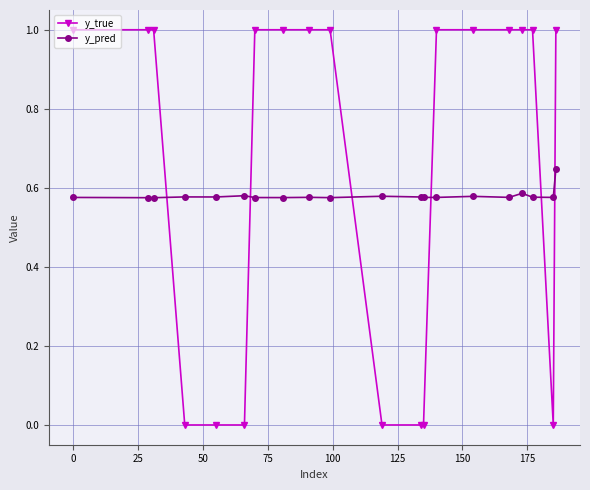

True or false: y_pred has more than 2 points higher than both neighbors.

True